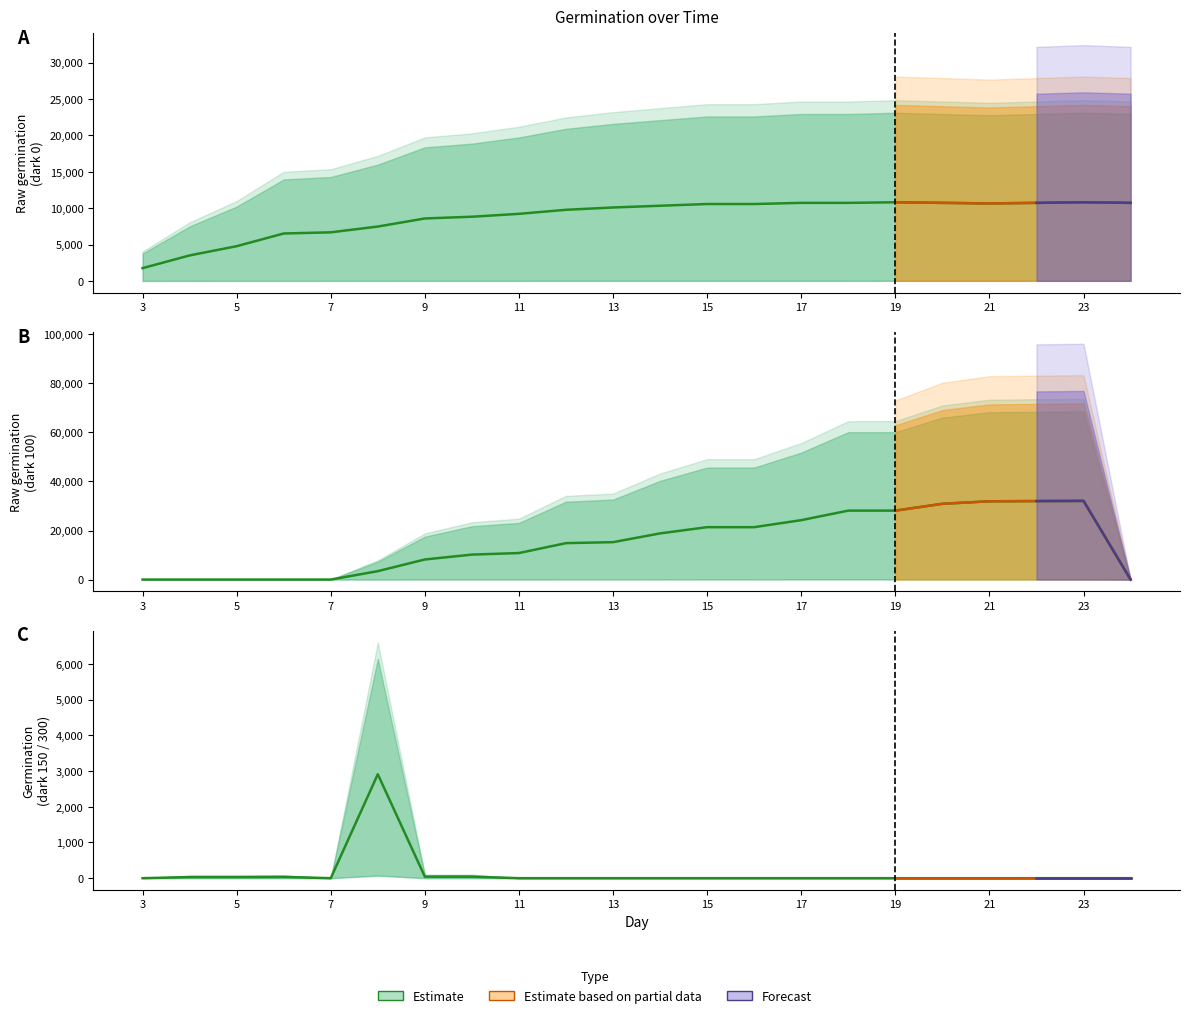

Where is the first local maximum for dark 0 raw per.germ?

19